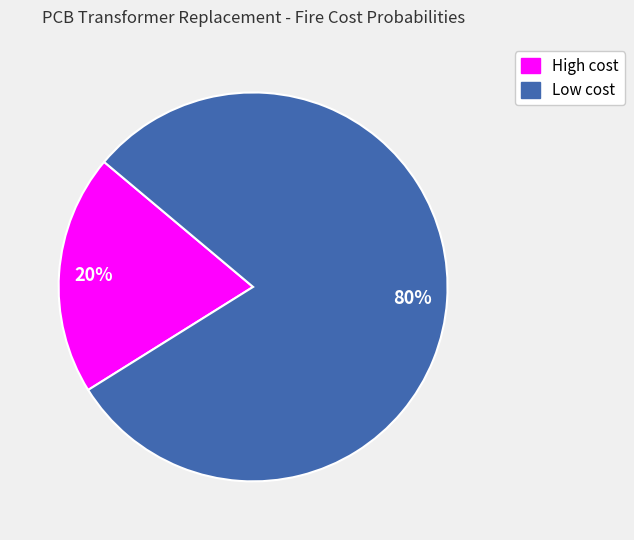

To the nearest percent, what percentage of the pie is High cost?

20%